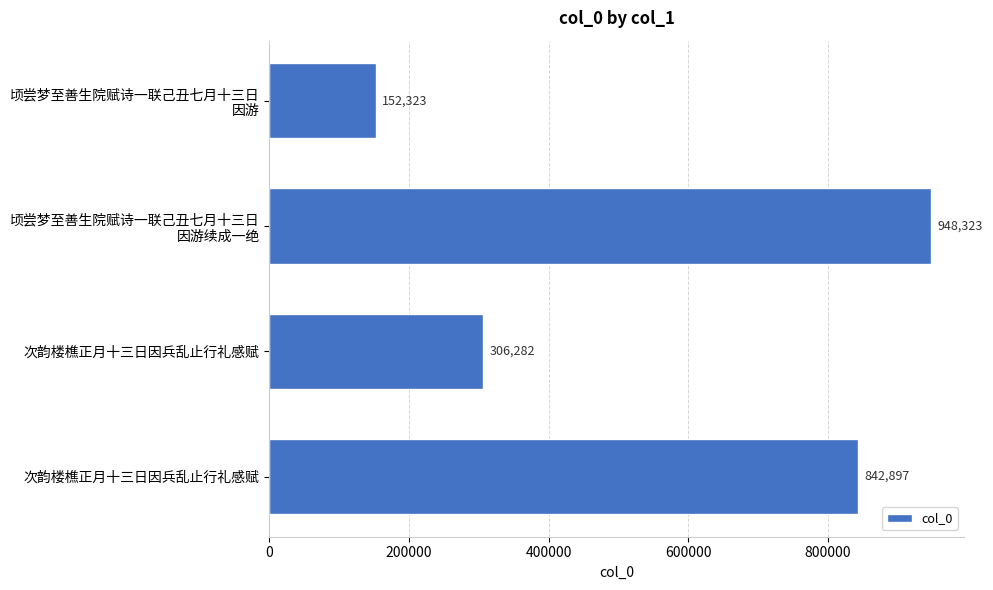

What is the average value?

562456